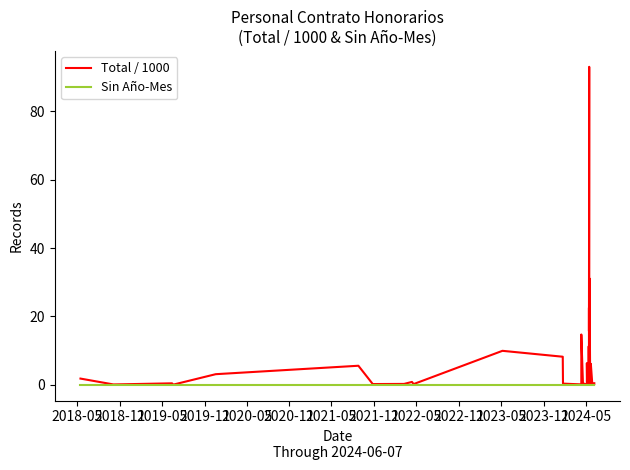

The Total / 1000 series shows 8.2 at 2023-11. True or false?

True